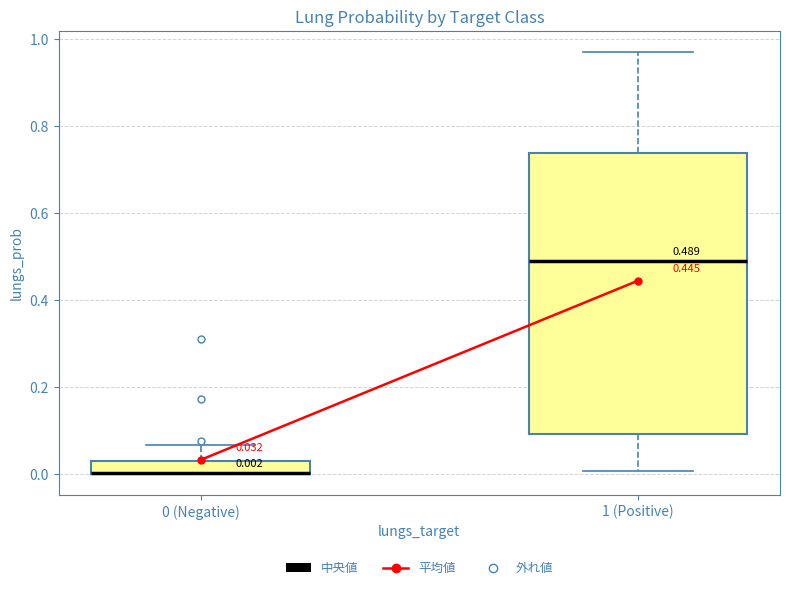

Comparing the boxes themselves (not the whiskers), which one is the tallest?

1 (Positive)